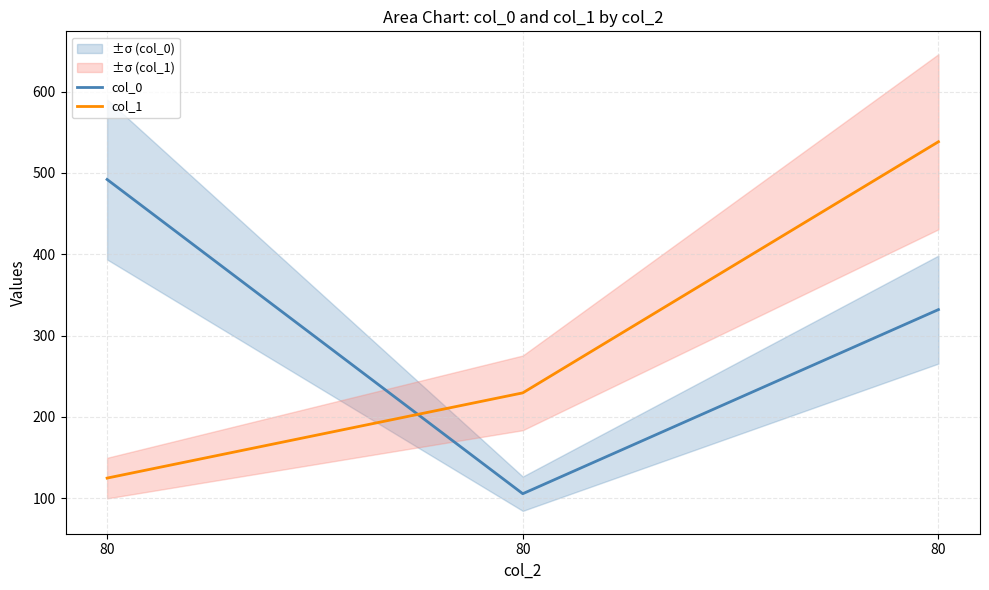

List the series in order of their peak value, highest first.

col_1, col_0